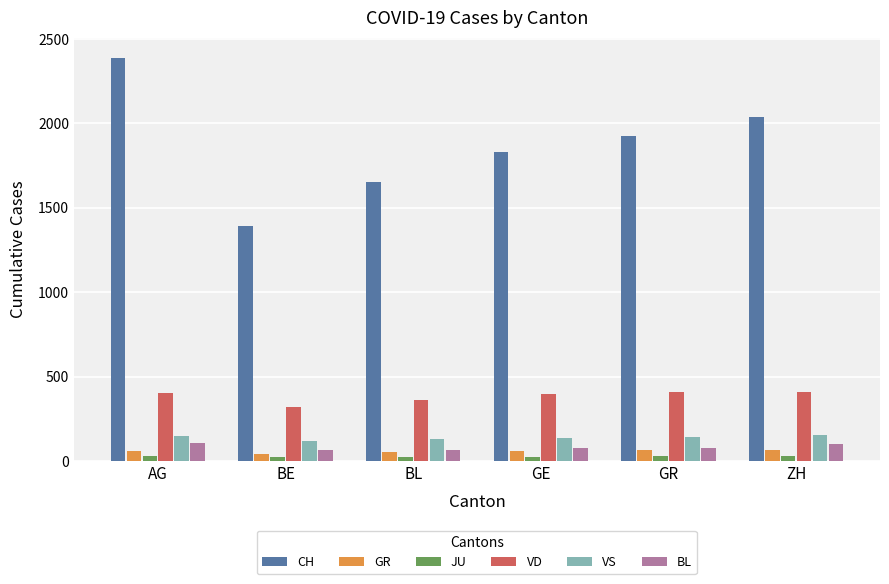

Is it true that VD equals 396 at GE?

True